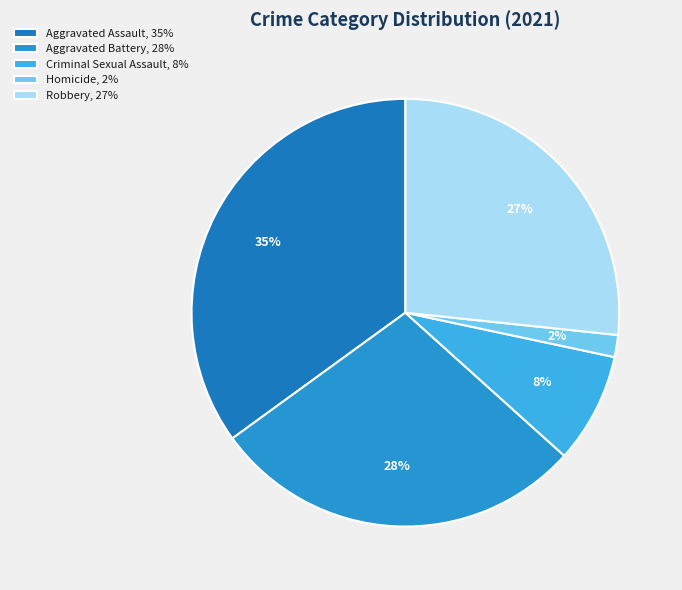

What percentage is the Robbery slice, to the nearest percent?

27%